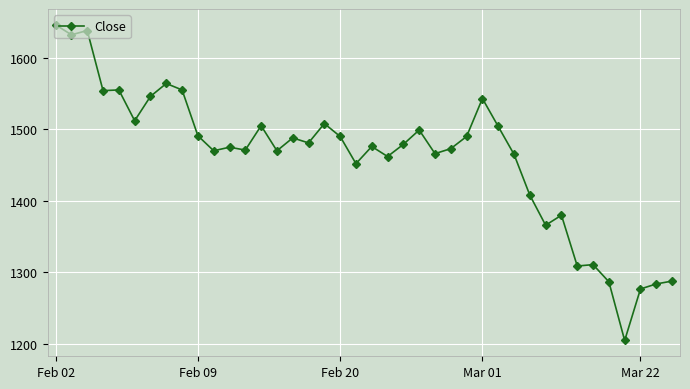

What is the smallest value displayed?

1205